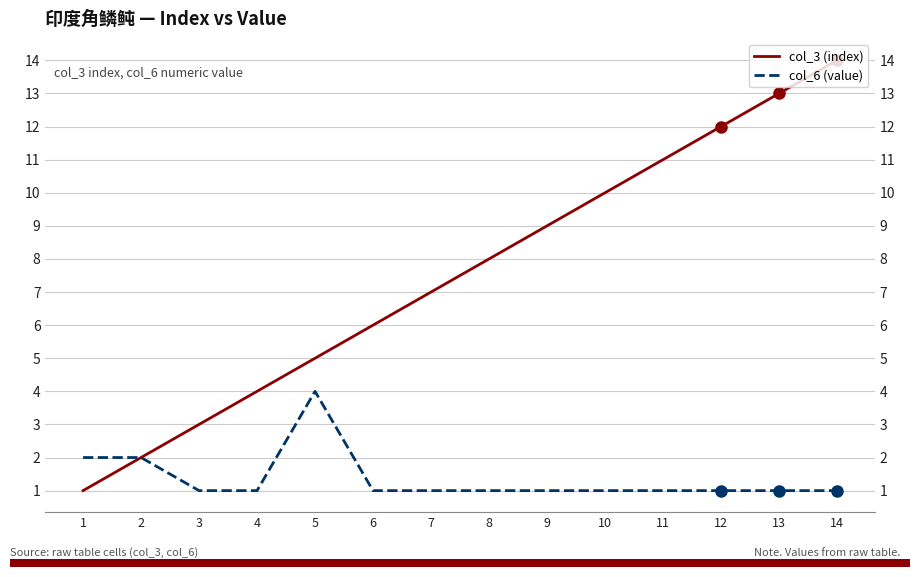

Count the col_6 (value) values in the range 1 to 2.

13